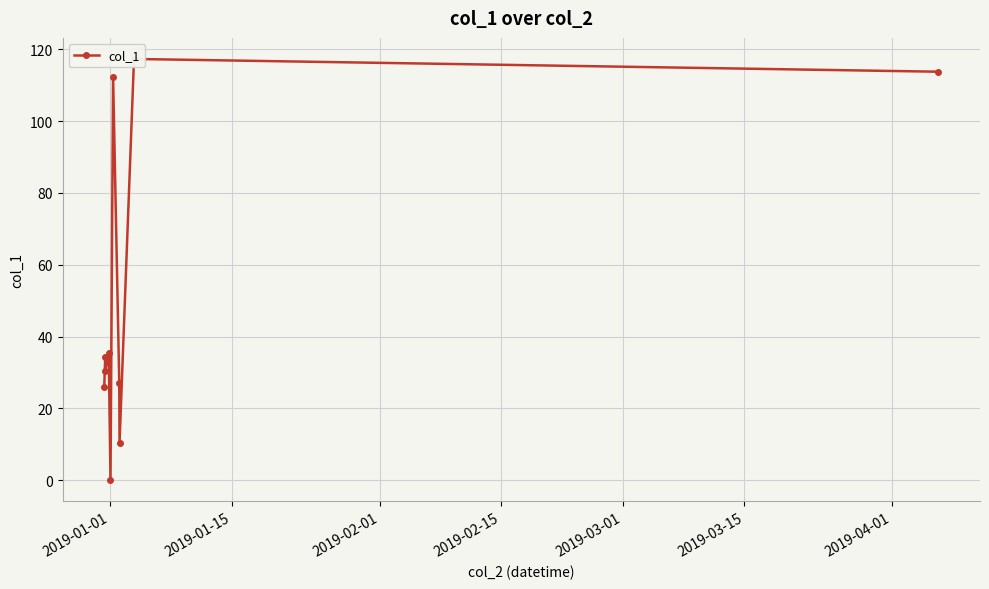

What position from the left is 2019-01-15?

2